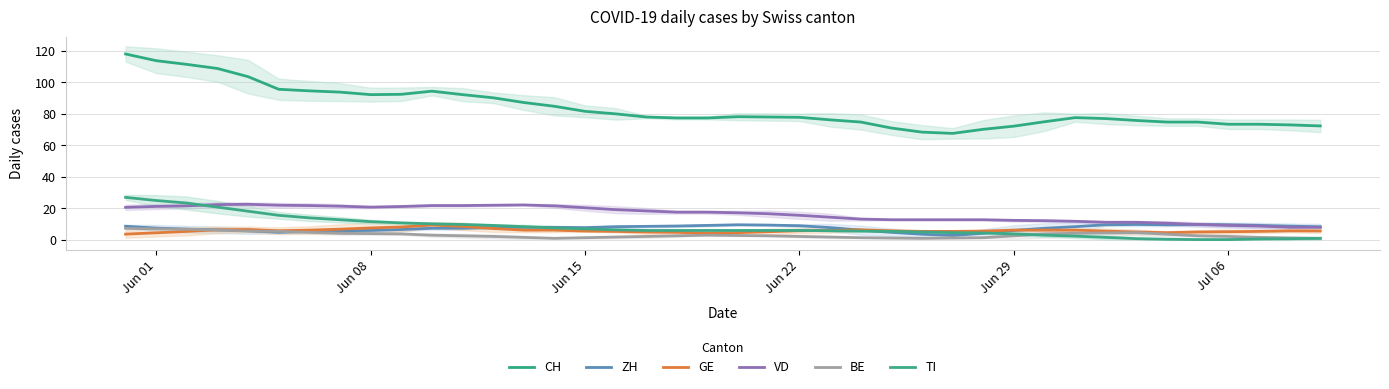

Where do BE and ZH first cross each other?

Jun 29 and Jul 06